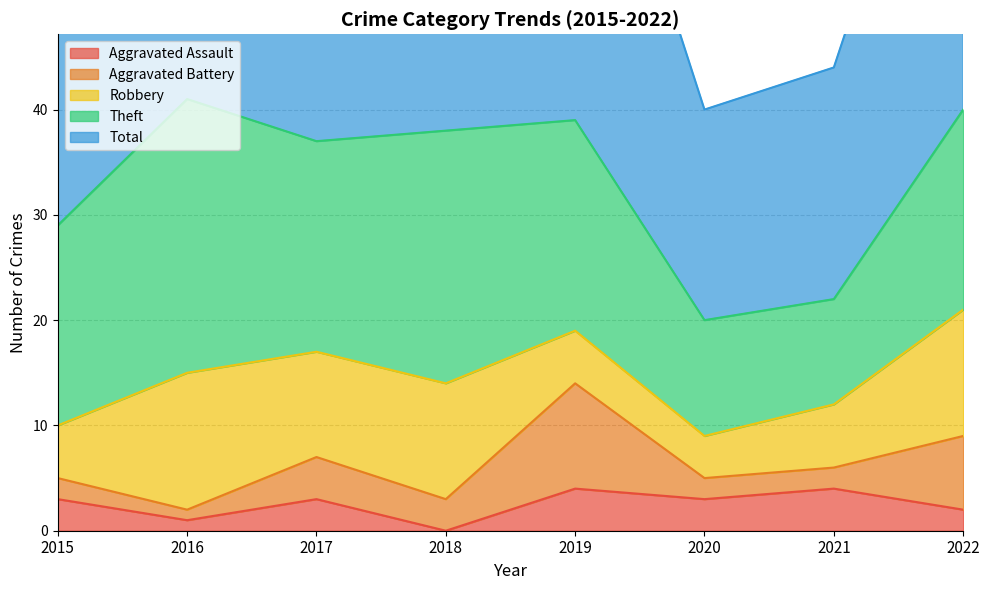

Count the Aggravated Battery values in the range 2 to 7.

6